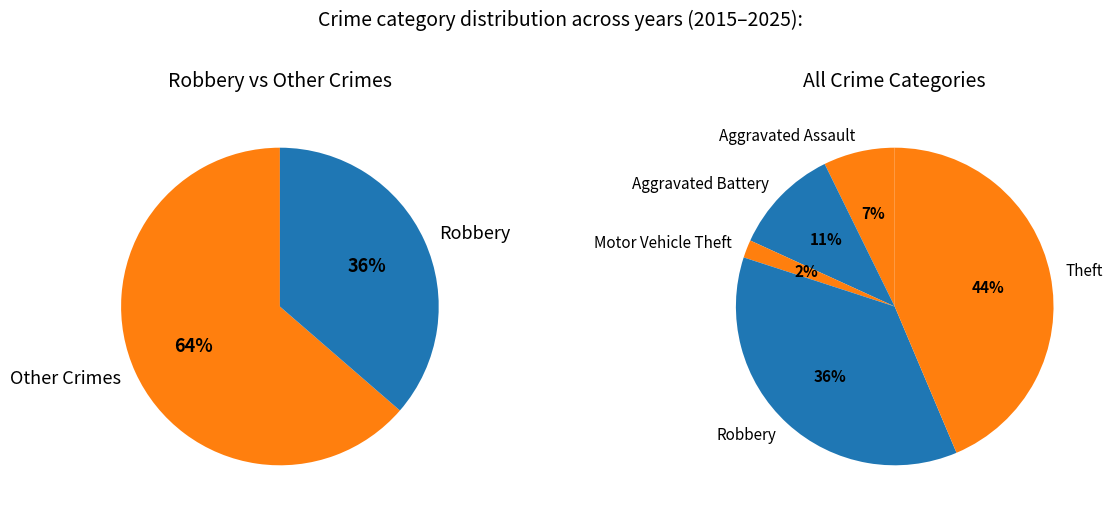

What percentage is the Theft slice, to the nearest percent?

44%